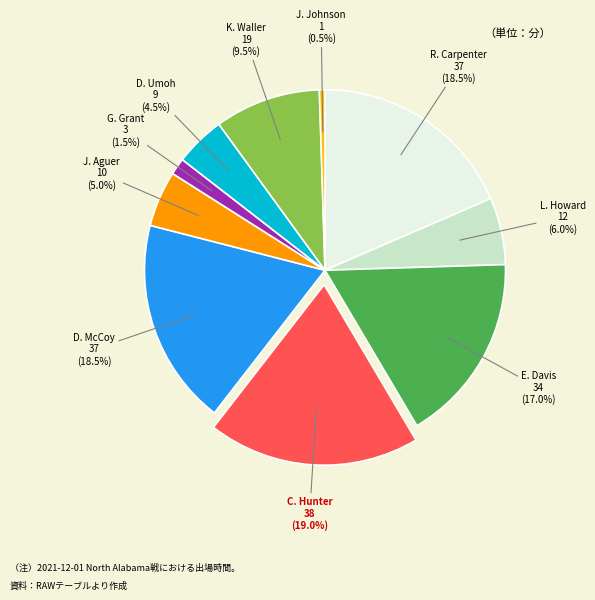

Is there any slice that represents more than half of the pie?

No